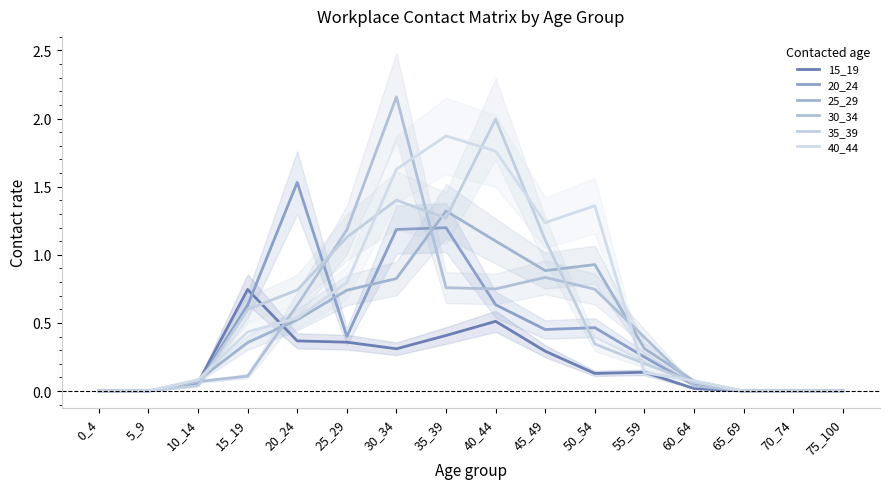

Rank the series at 5_9 from highest to lowest value.

15_19, 20_24, 25_29, 30_34, 35_39, 40_44